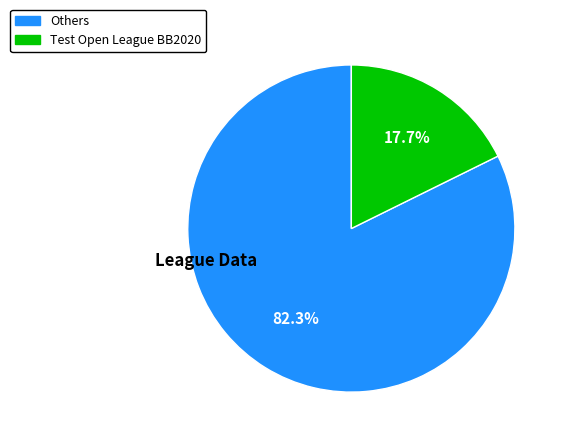

Is there a majority slice in this chart?

Yes